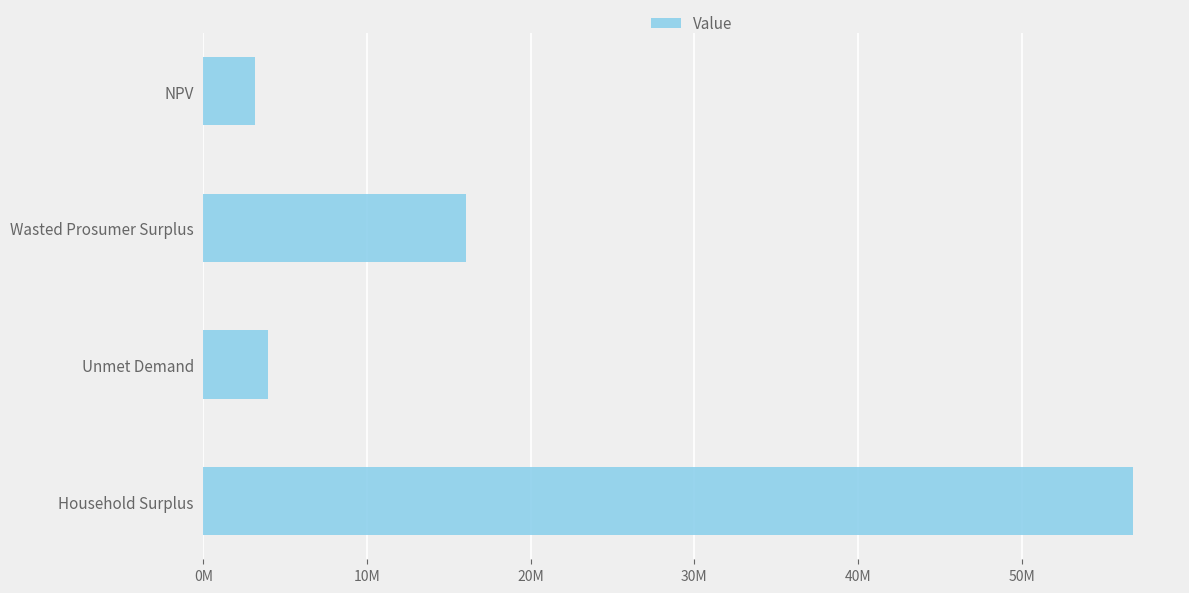

Are the bars horizontal?

Yes